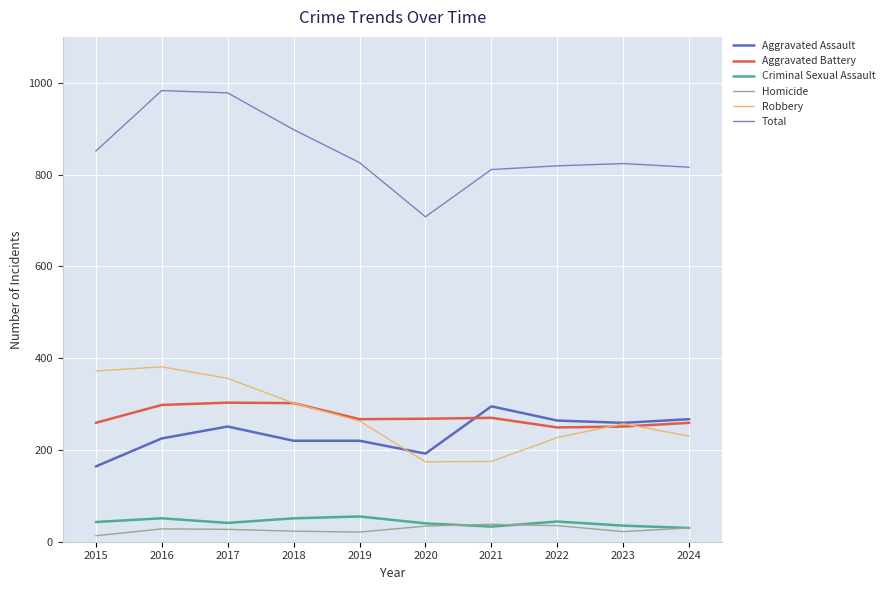

Is it true that Aggravated Assault equals 328 at 2017?

False